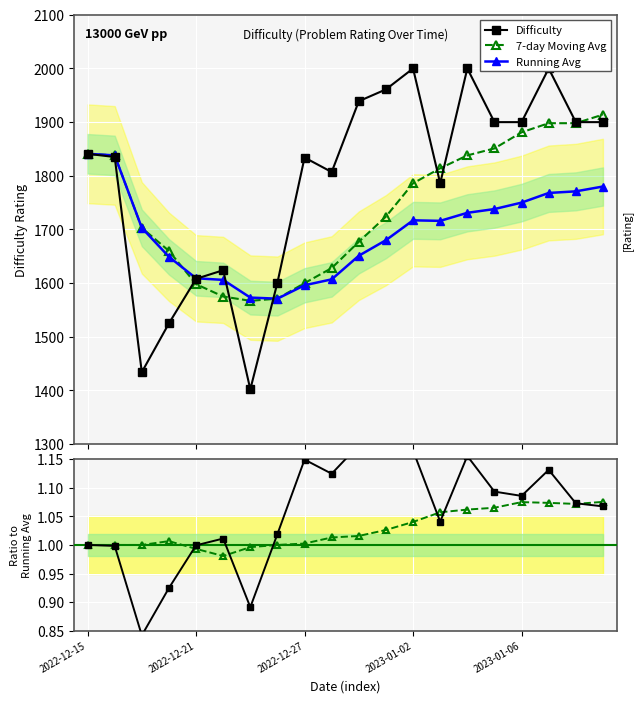

What is the approximate value of 7-day Moving Avg at 7?

1571.0